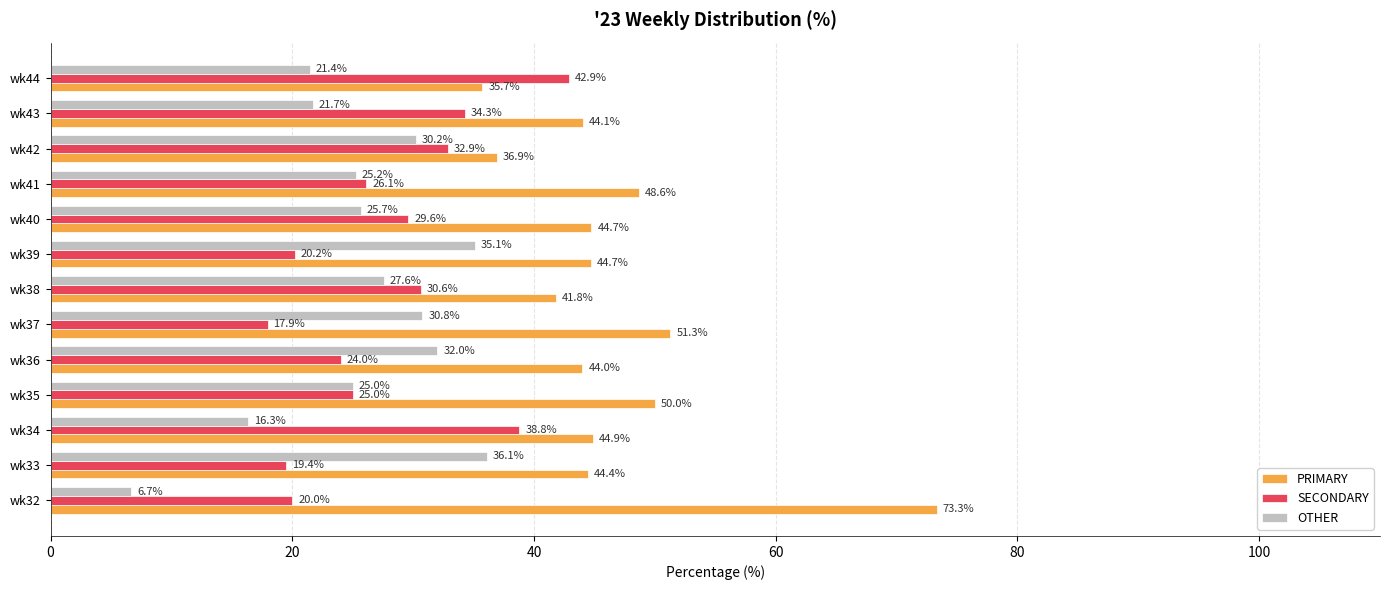

What is the smallest value displayed?

6.7